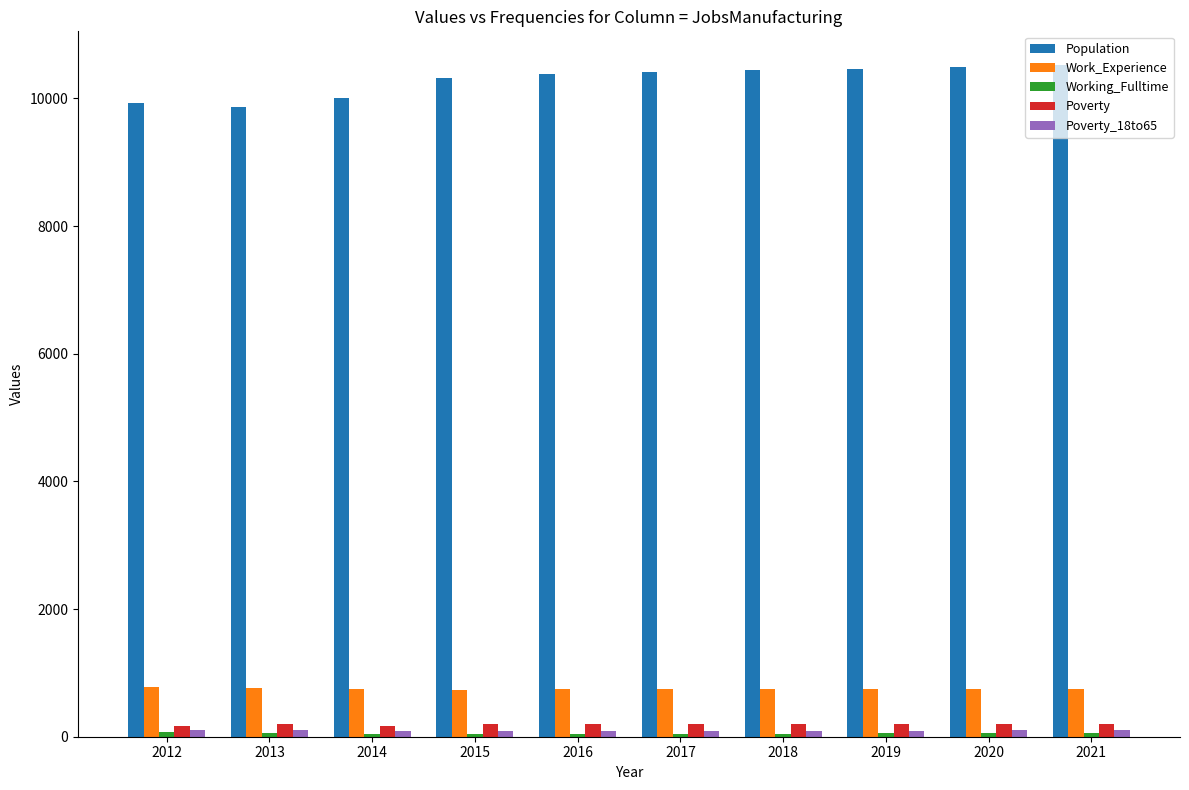

At how many categories does at least one series exceed 1688?

10